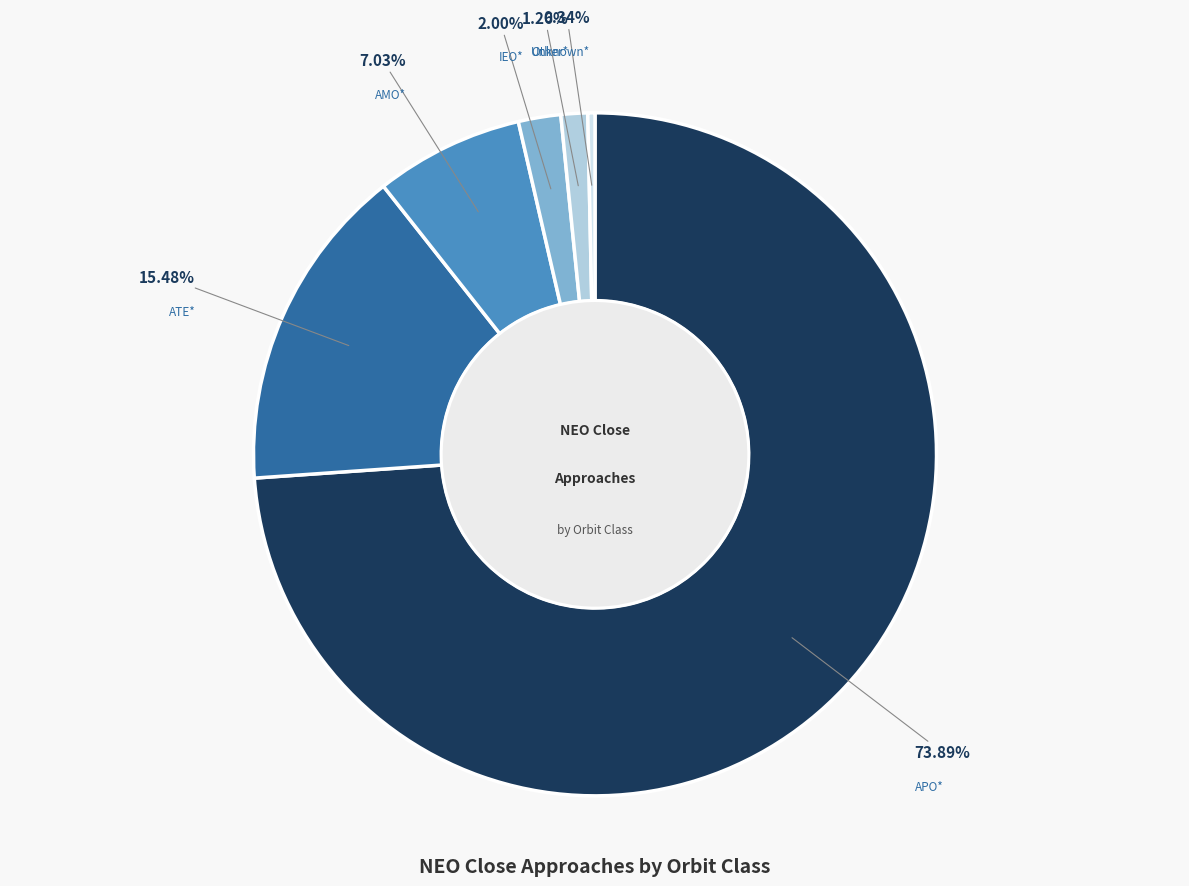

Is there any slice that represents more than half of the pie?

Yes